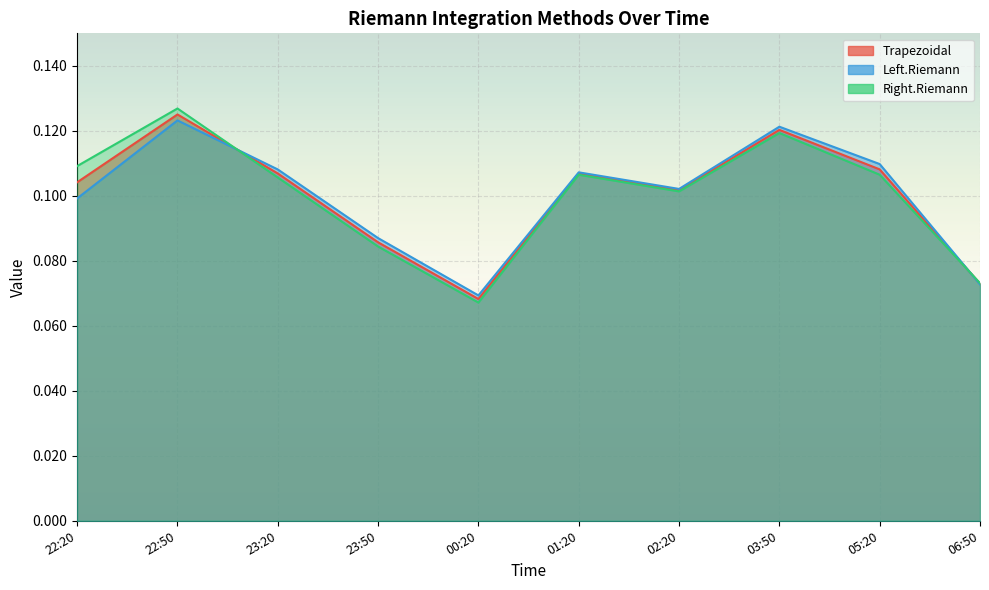

What is the label of the 6th point from the left?

01:20